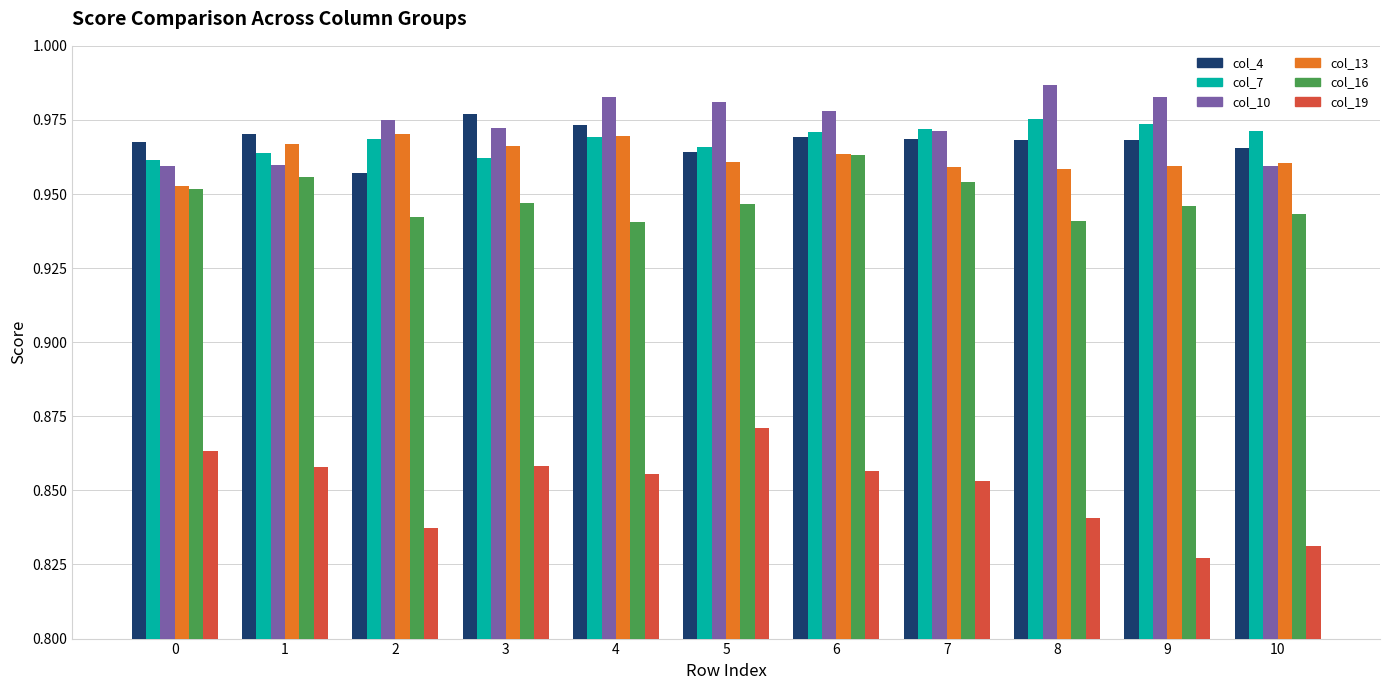

Which category has the highest value in the col_19 series?

5